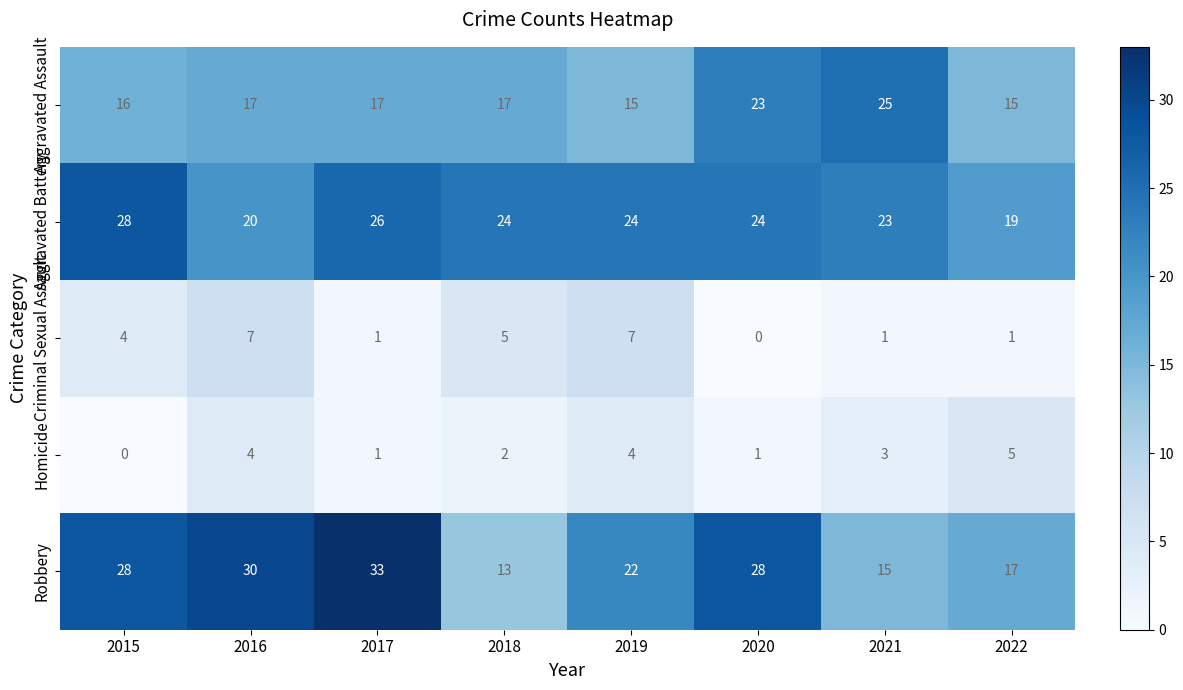

At which label does Robbery reach its peak?

2017